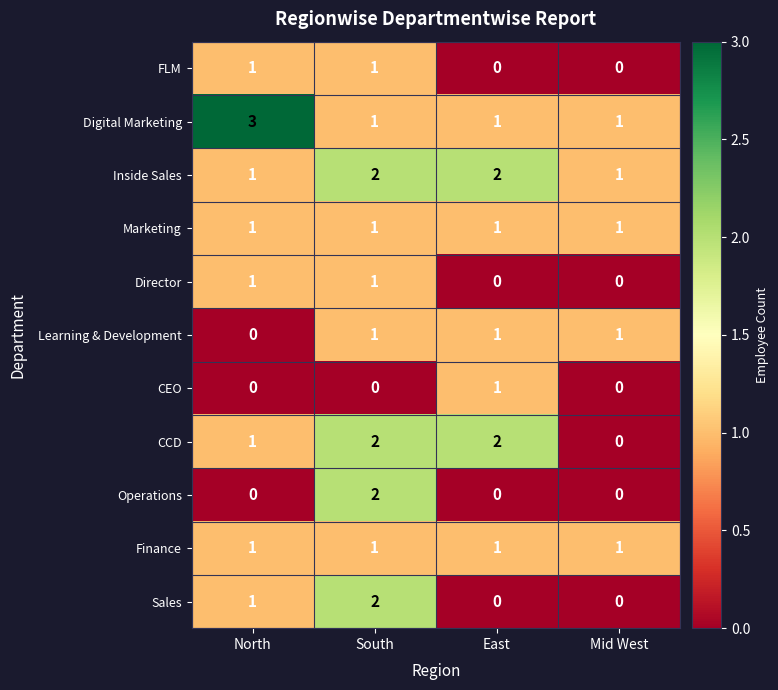

At which label does Operations reach its peak?

South